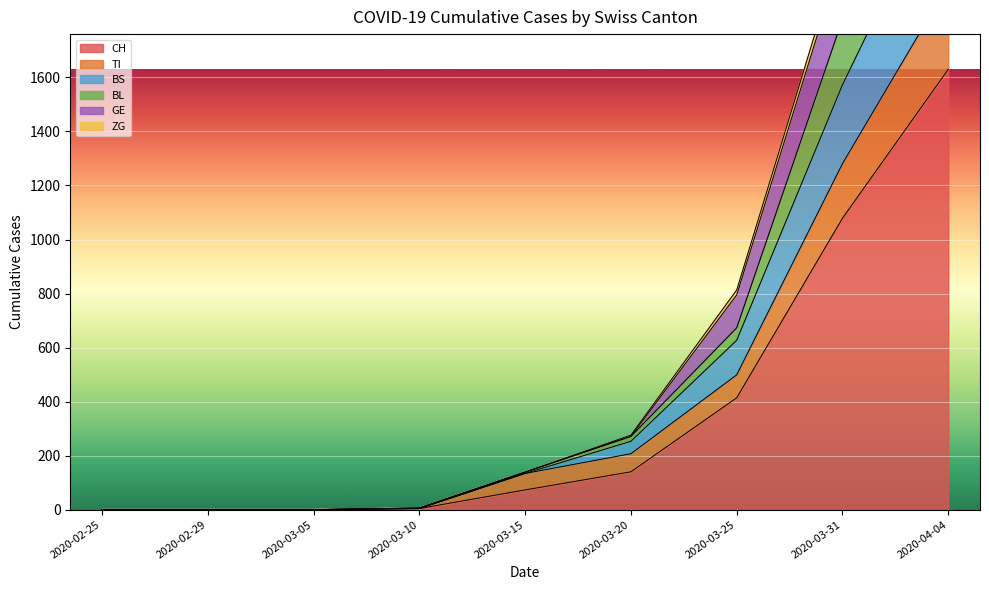

The value of CH at 2020-02-25 is -688. True or false?

False